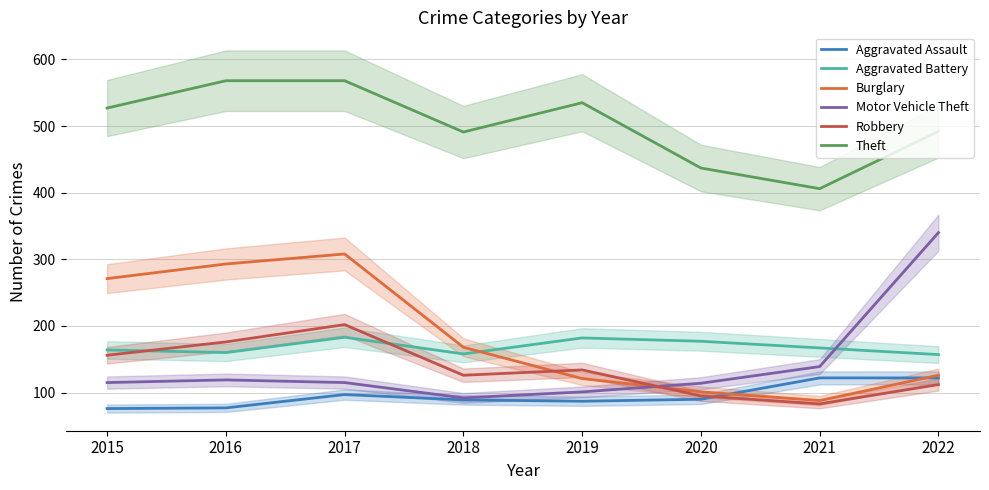

Does the chart have visible grid lines?

Yes